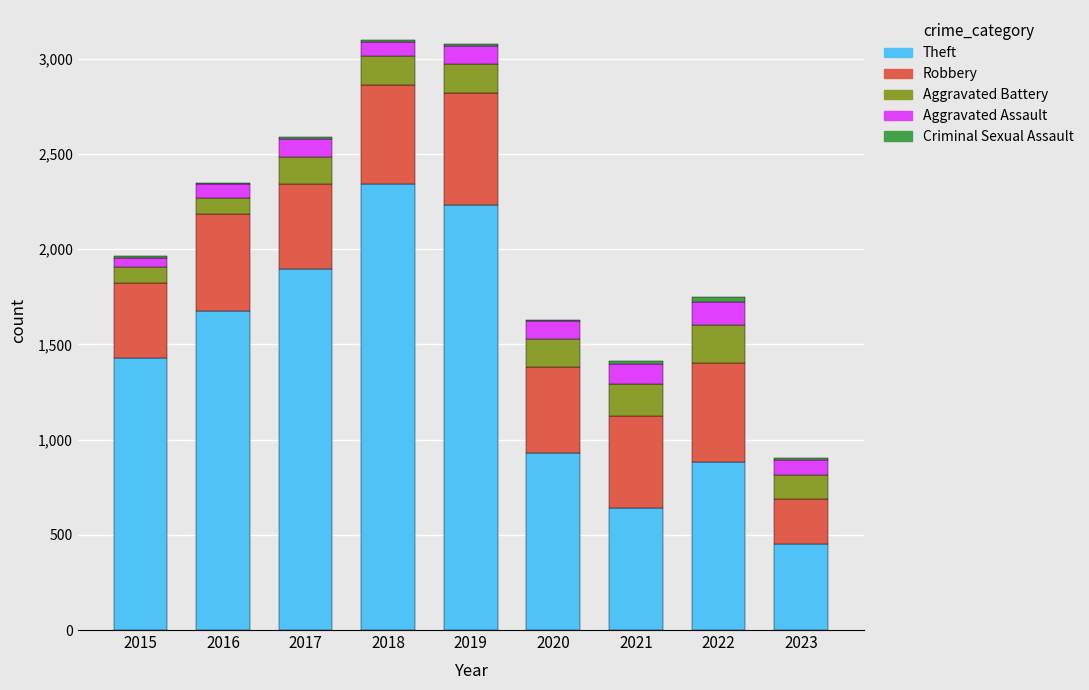

At which label is Theft closest to 1395?

2015